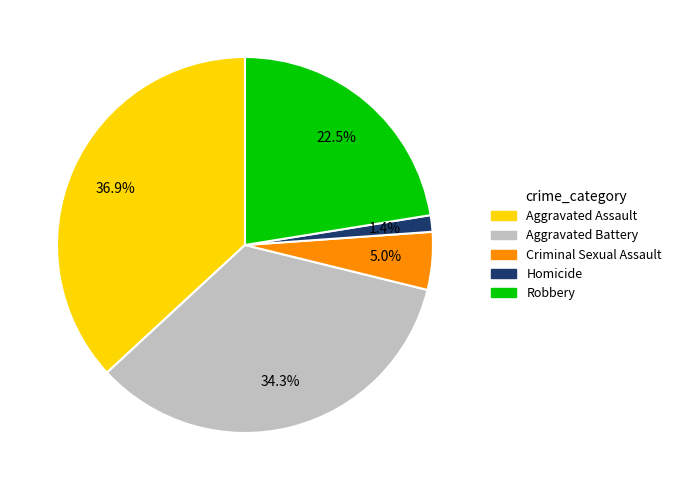

Is the sum of Aggravated Assault and Robbery greater than half?

Yes